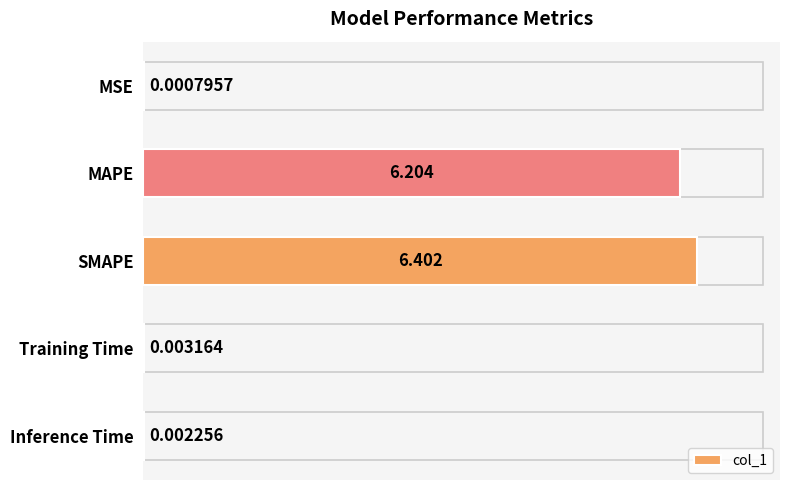

What is the sum of all values?

12.6